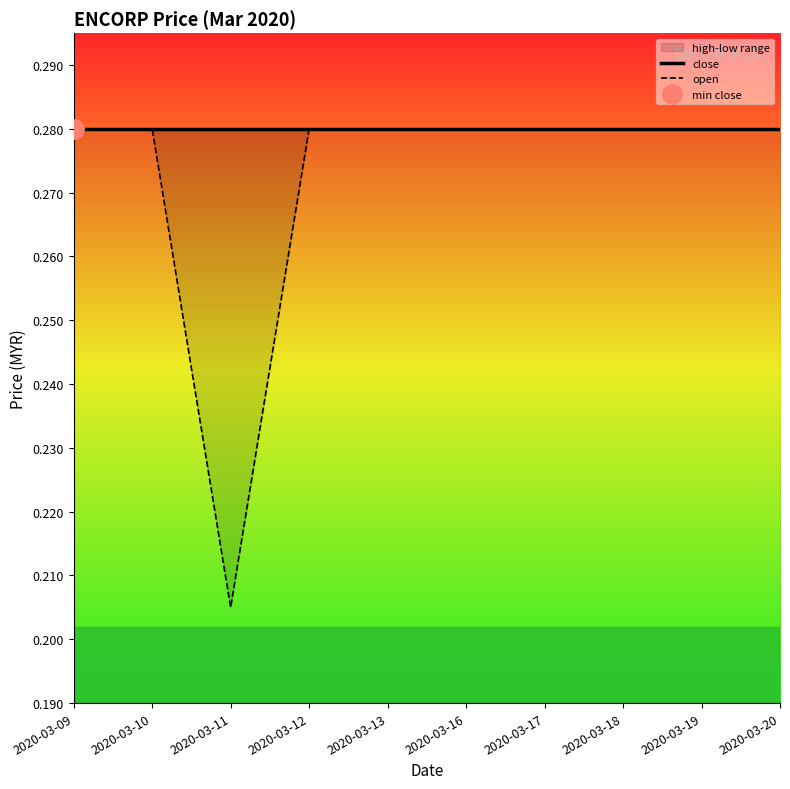

Does the chart have visible grid lines?

No